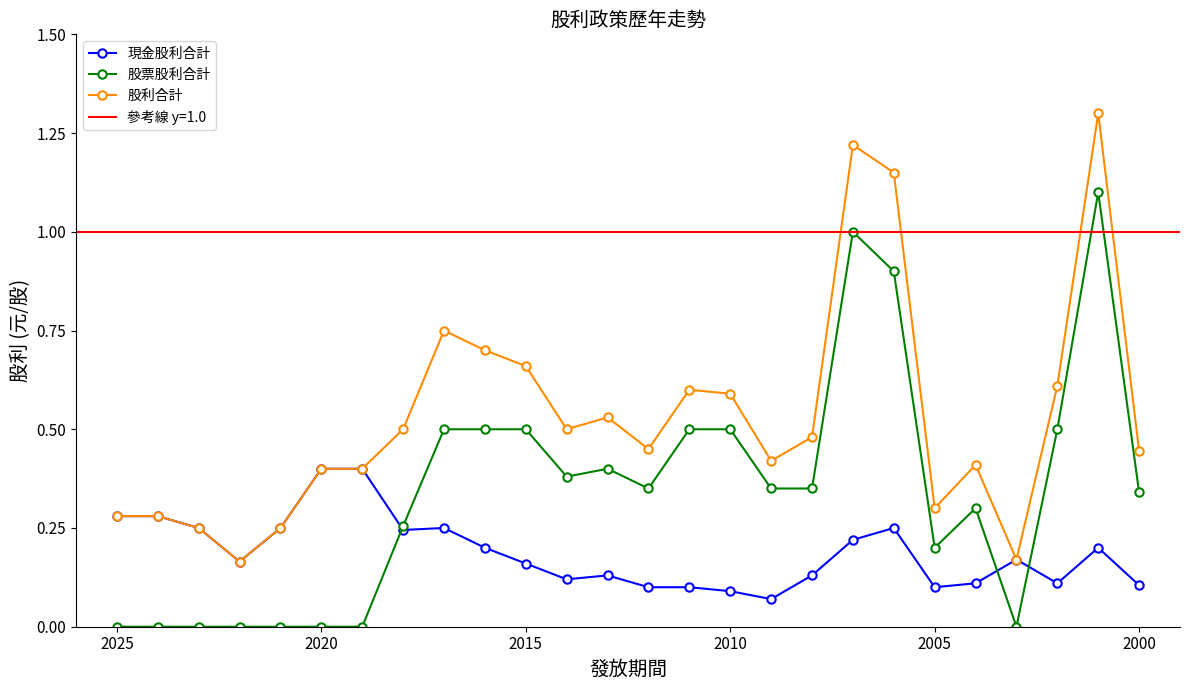

What are all the series names shown in the legend?

現金股利合計, 股票股利合計, 股利合計